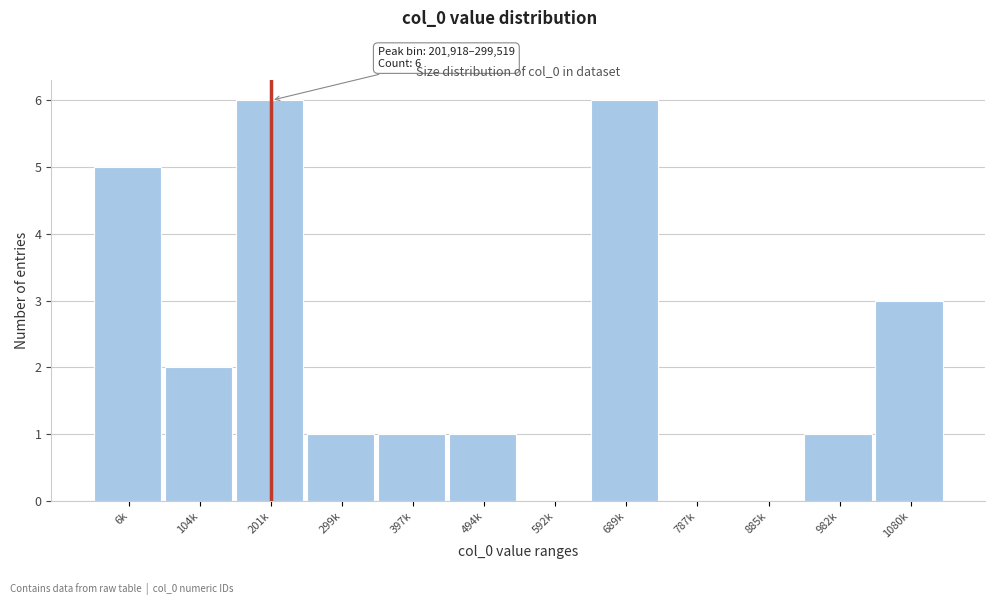

Reading right to left, list all the values displayed in this chart.

1080k=3	982k=1	885k=0	787k=0	689k=6	592k=0	494k=1	397k=1	299k=1	201k=6	104k=2	6k=5